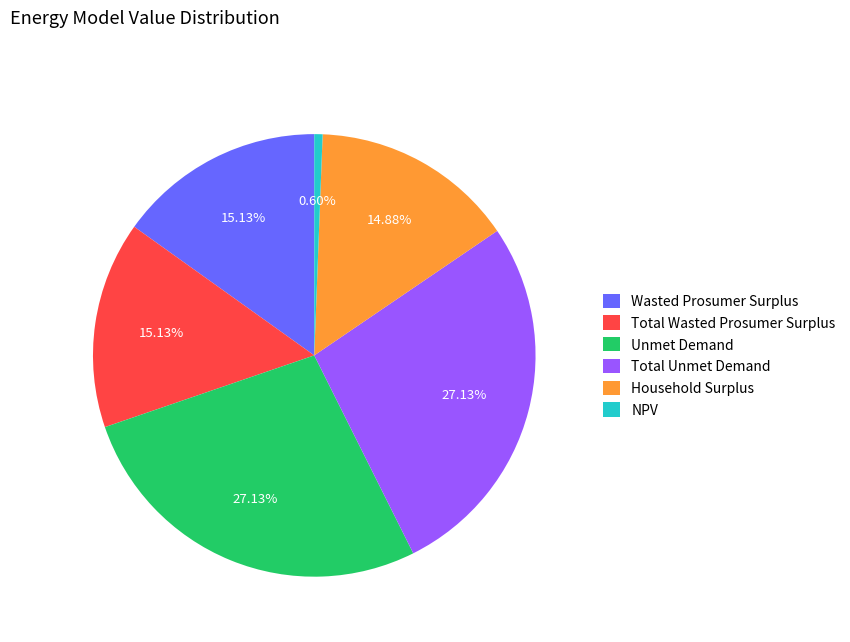

The Unmet Demand slice represents 27% of the pie. True or false?

True